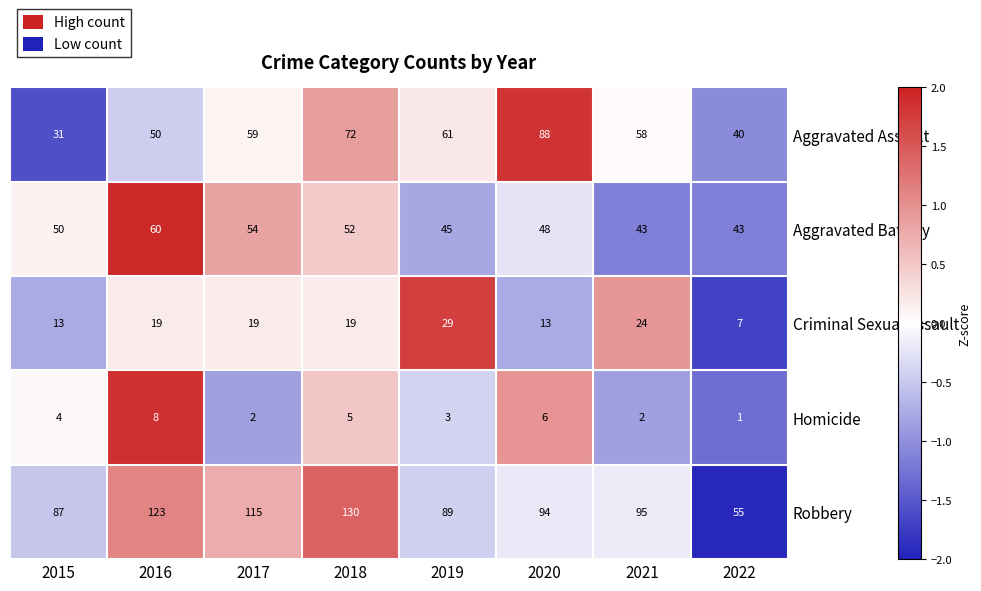

The value of Homicide at 2015 is 4. True or false?

True